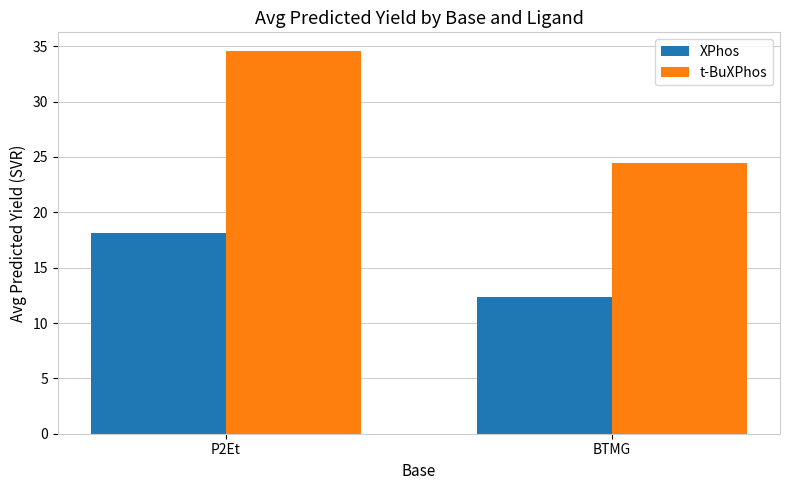

What is the total value across all series at P2Et?

52.7